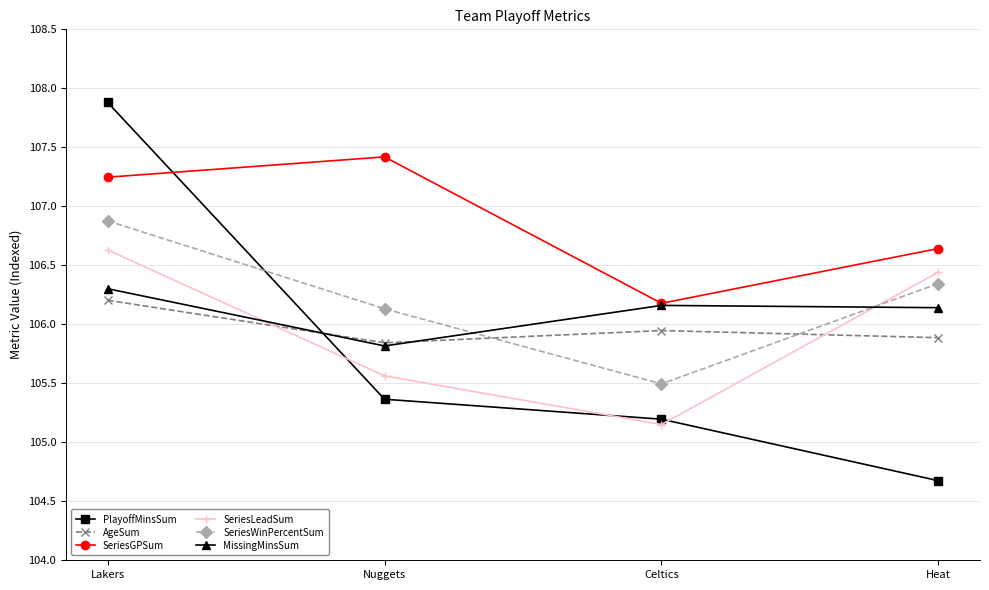

What is the maximum value for SeriesWinPercentSum?

106.9